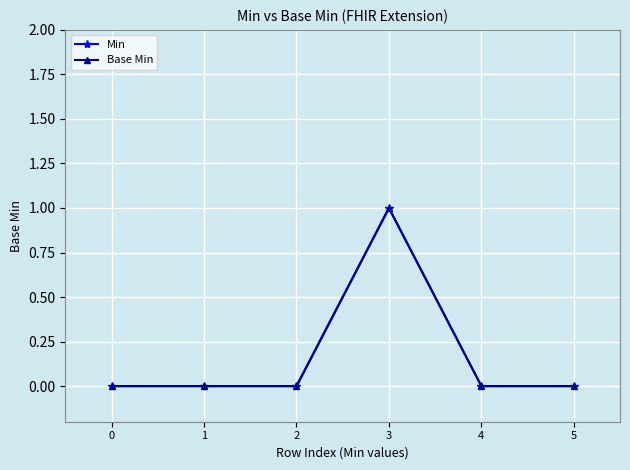

How many lines are shown in the chart?

2